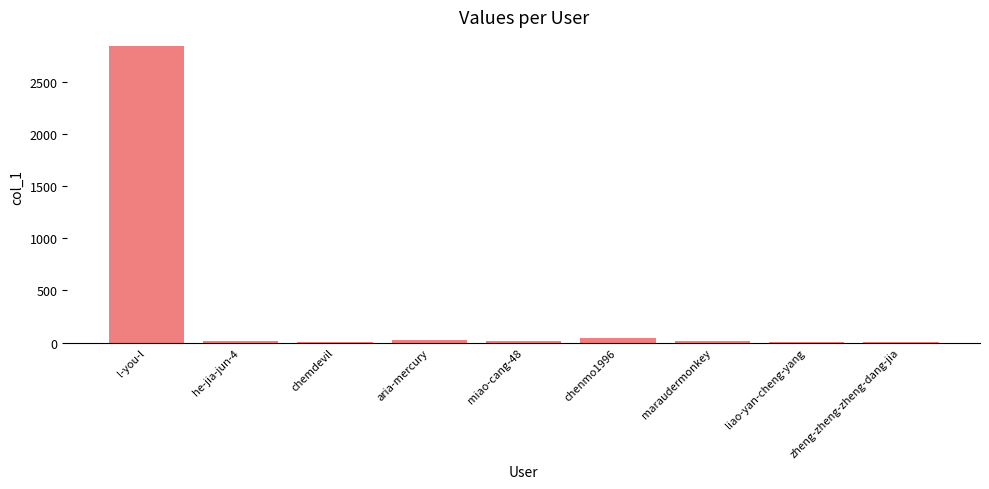

Which label corresponds to the largest value in the chart?

l-you-l